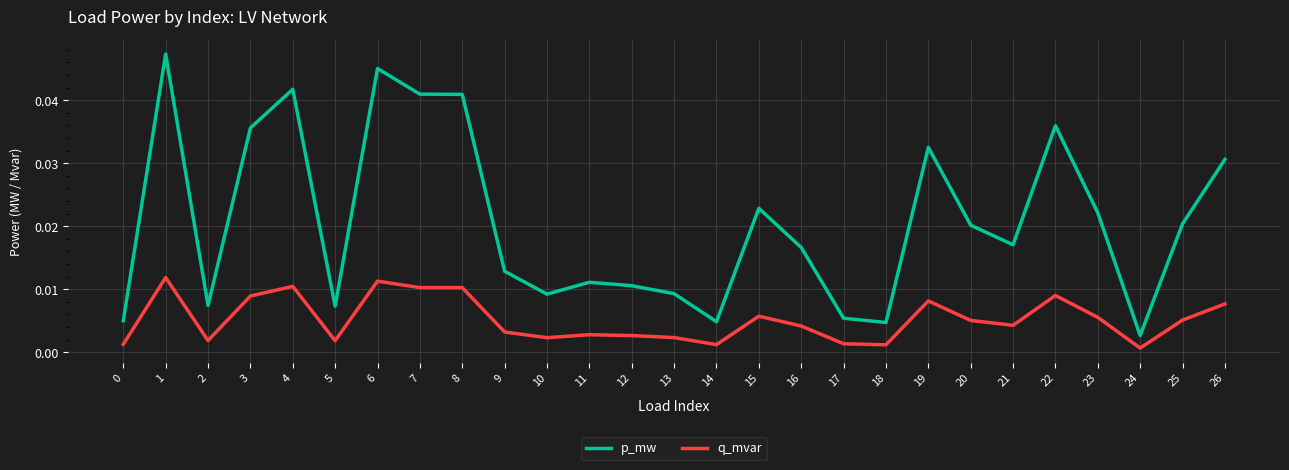

True or false: p_mw and q_mvar cross at least once.

False